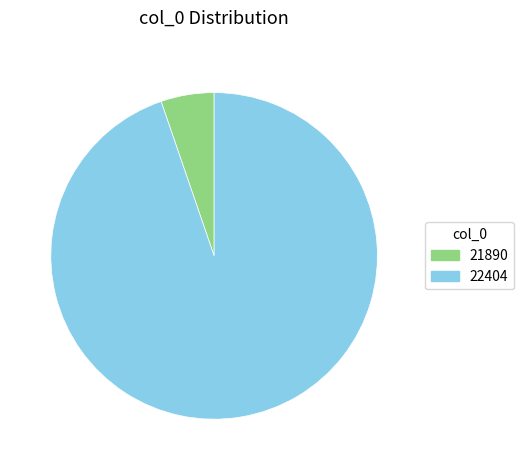

Which has a higher value, 22404 or 21890?

22404